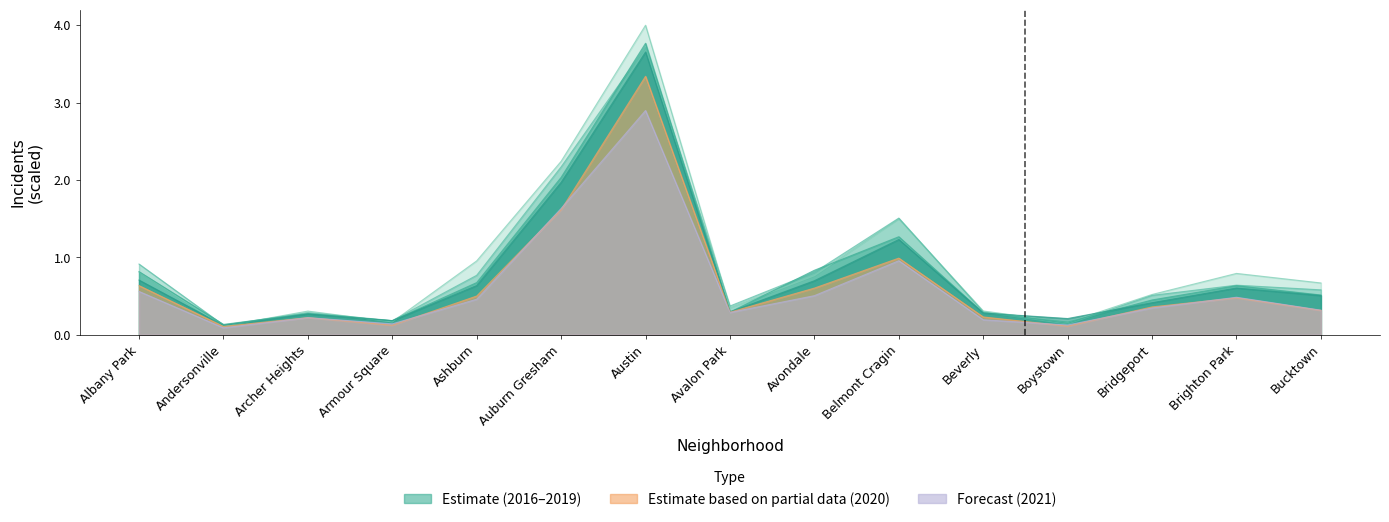

At which category is the sum across all series the highest?

Austin